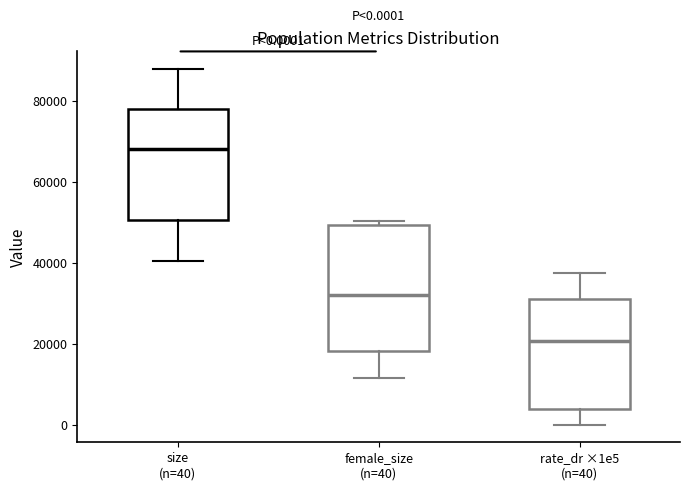

Which box is the tallest, from its lower edge to its upper edge?

female_size (n=40)